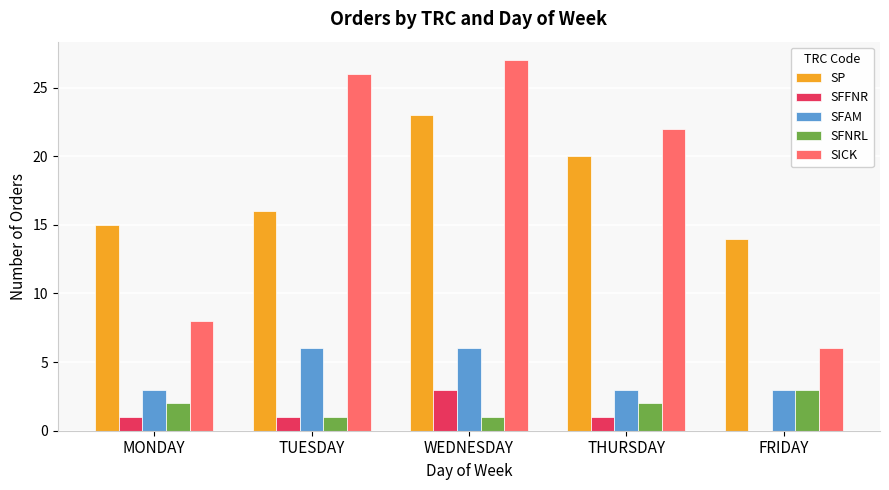

What value does the SFAM series have at MONDAY?

3